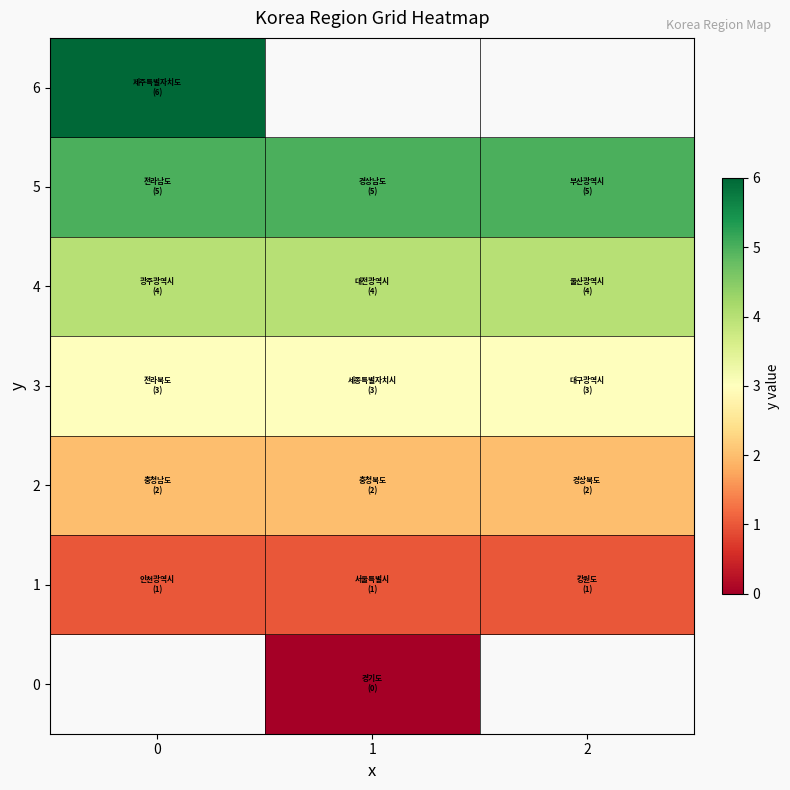

What is the sum of all row_2 values?

6.0